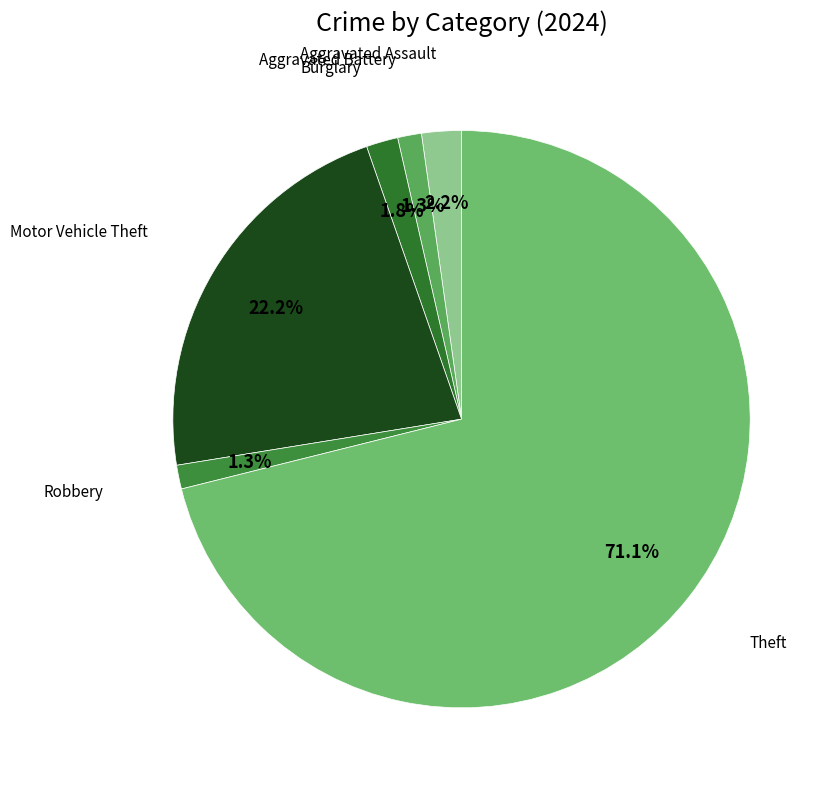

Count the number of slices in the pie.

6